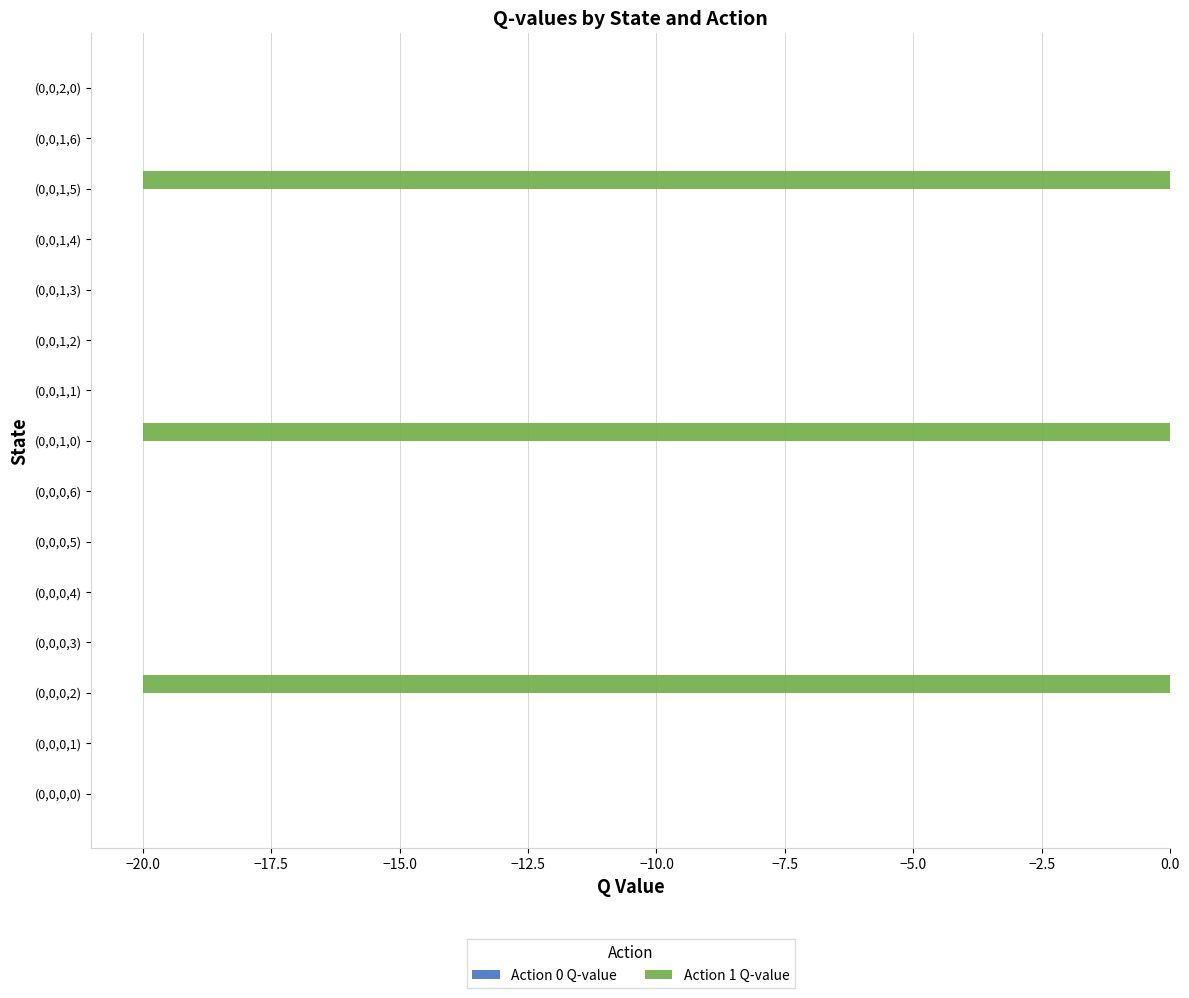

Is it true that the value at (0,0,0,2) is -20.0?

True